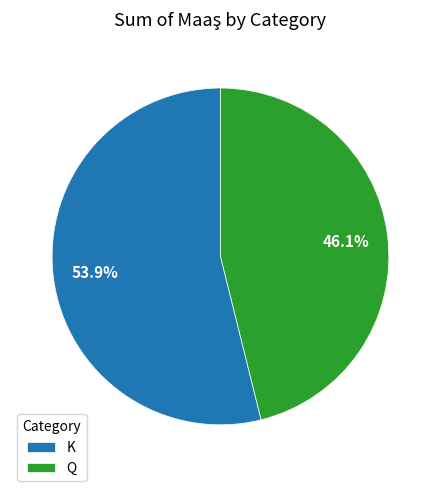

What is the ratio of the value at K to the value at Q?

1.2